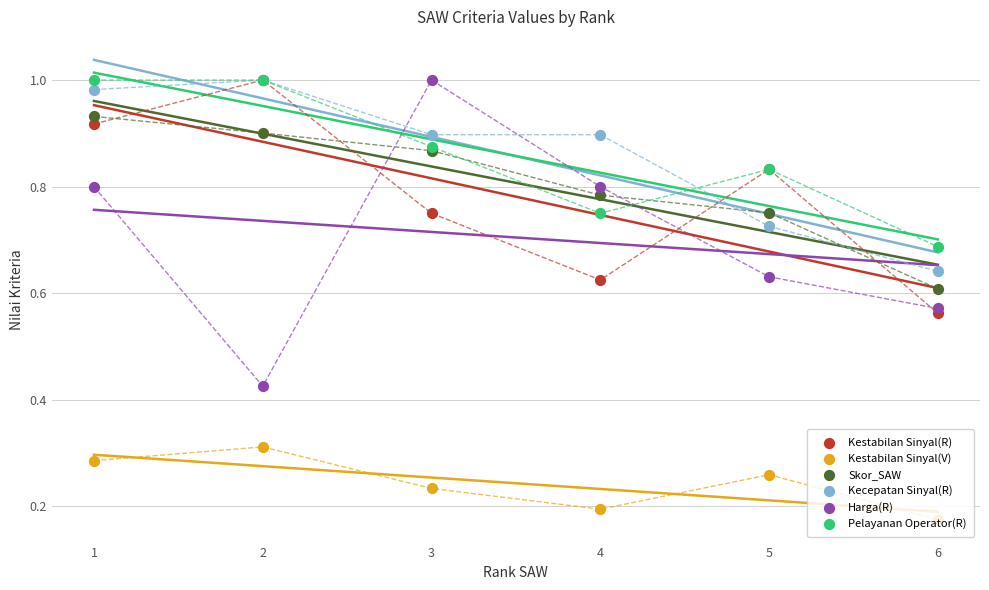

Is the value of Harga(R) at 2 greater than the value of Pelayanan Operator(R) at 2?

No